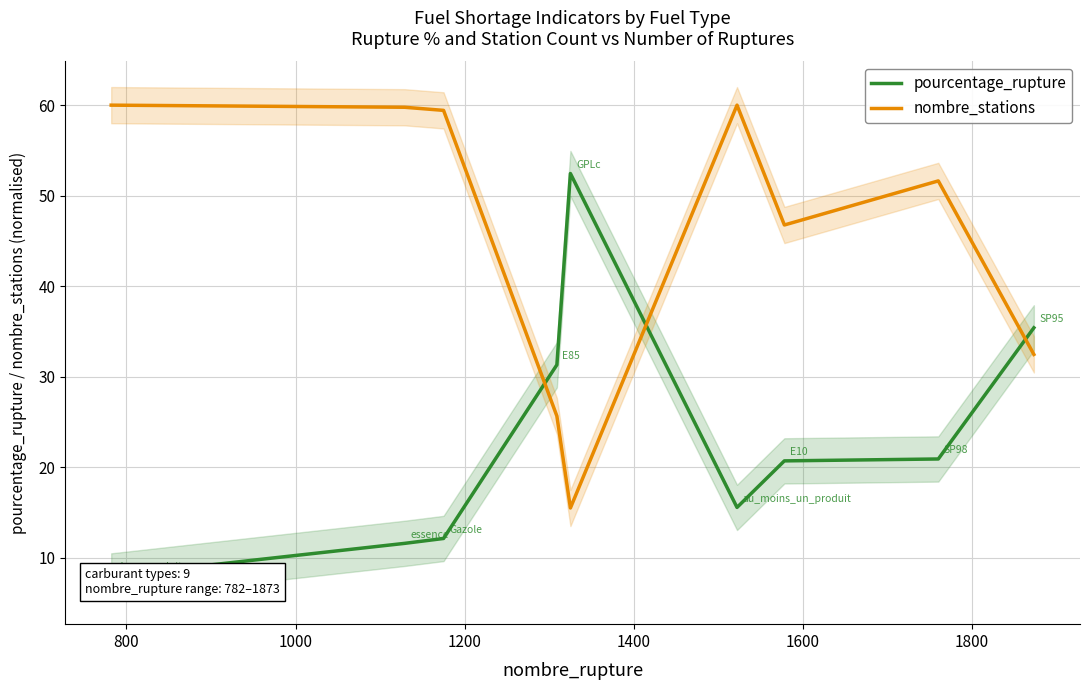

How many categories are shown in the chart?

9